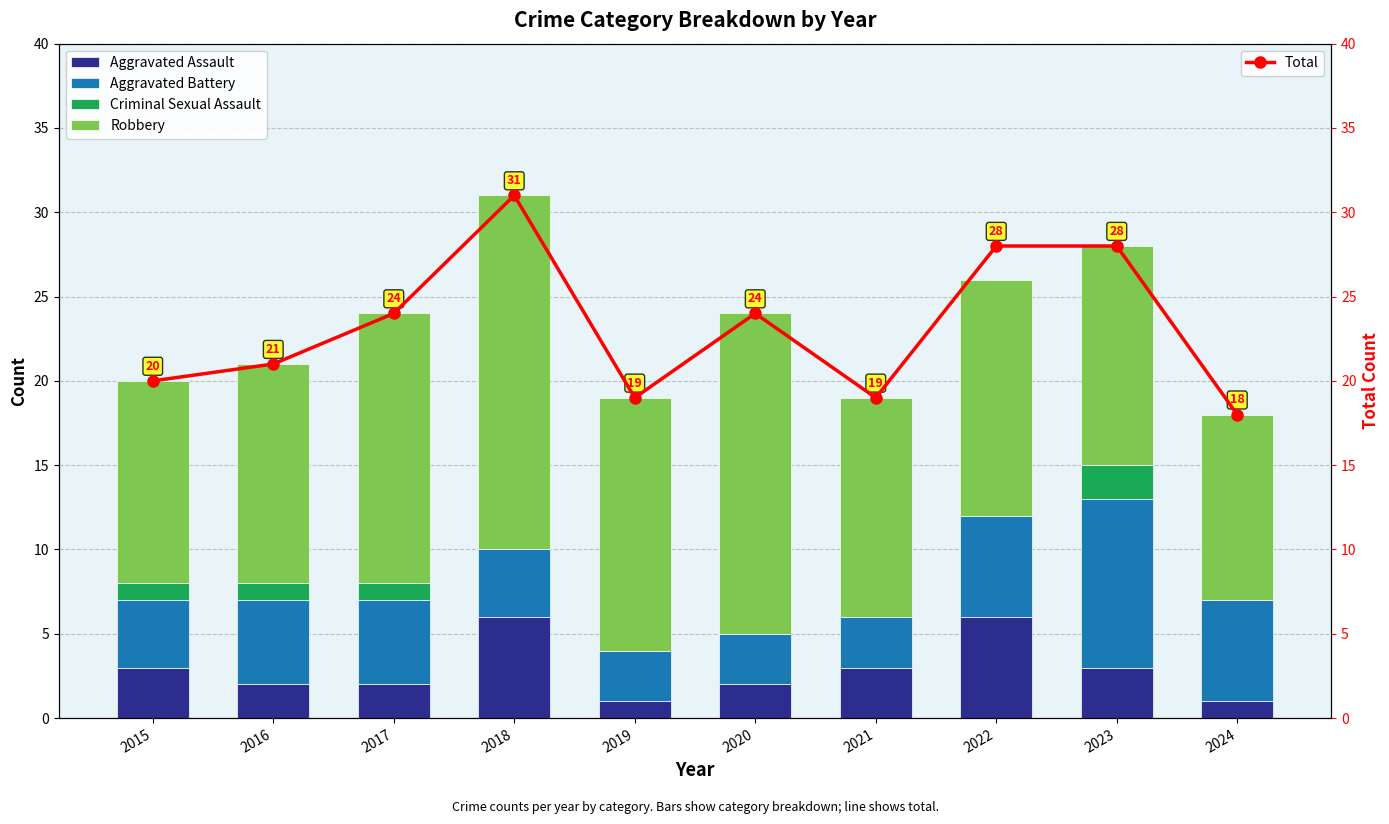

What value does the Total series have at 2023, to the nearest 5?

30